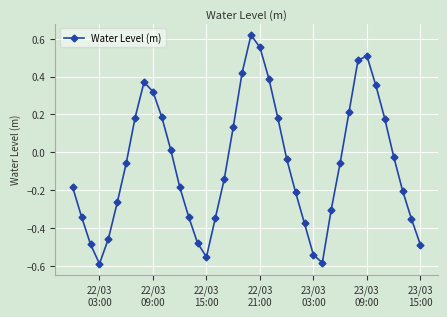

How many points are higher than both their immediate neighbors (excluding endpoints)?

3